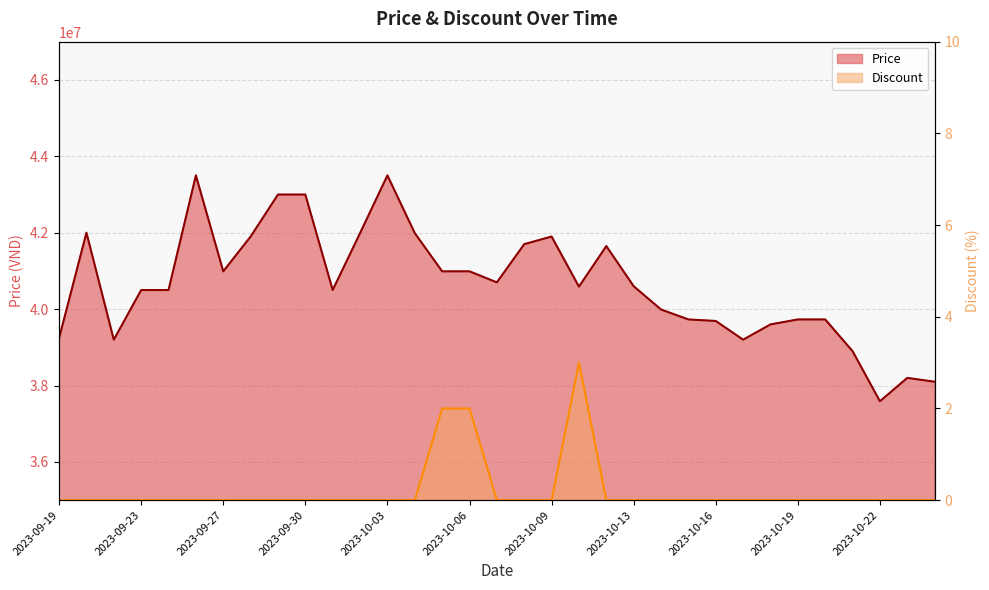

The value of Discount at 2023-10-10 is 2. True or false?

False